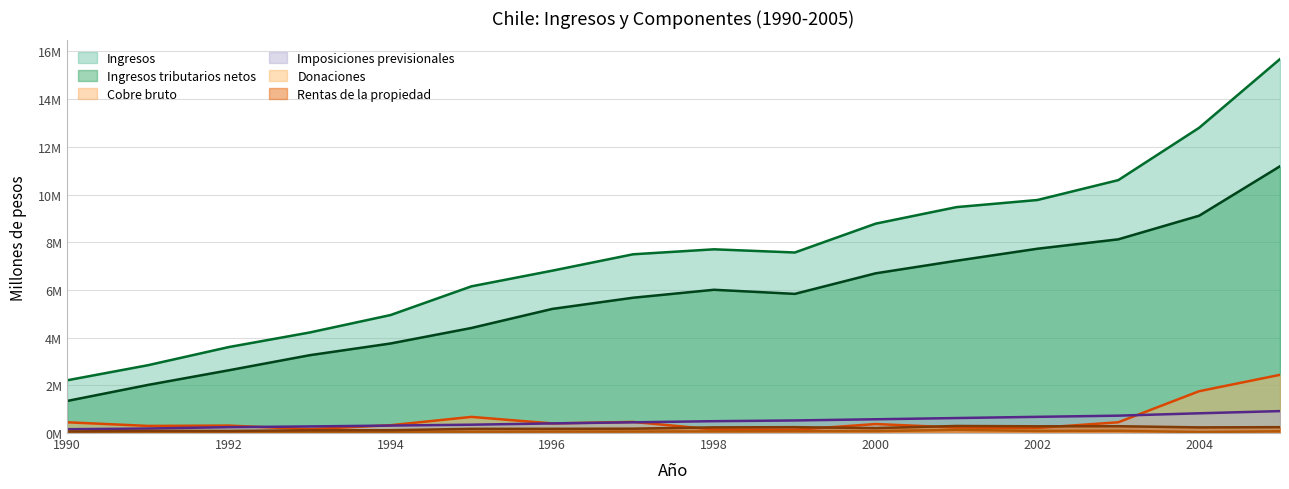

How many data points in Donaciones are above 61215?

7